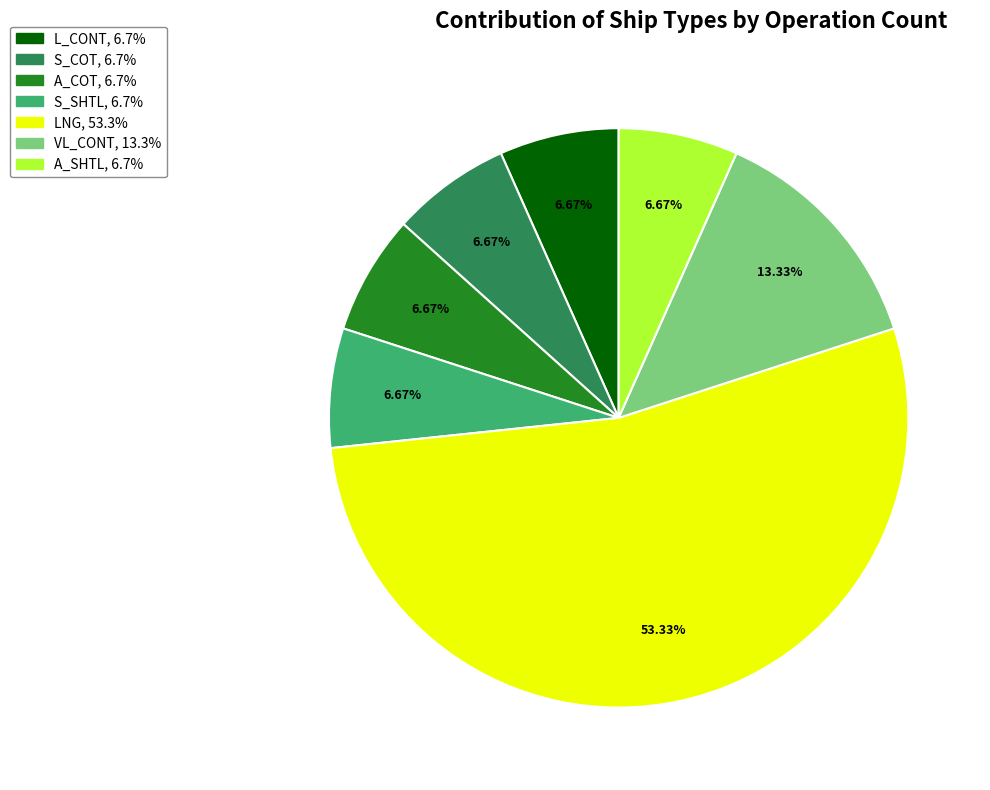

Is there any slice that represents more than half of the pie?

Yes